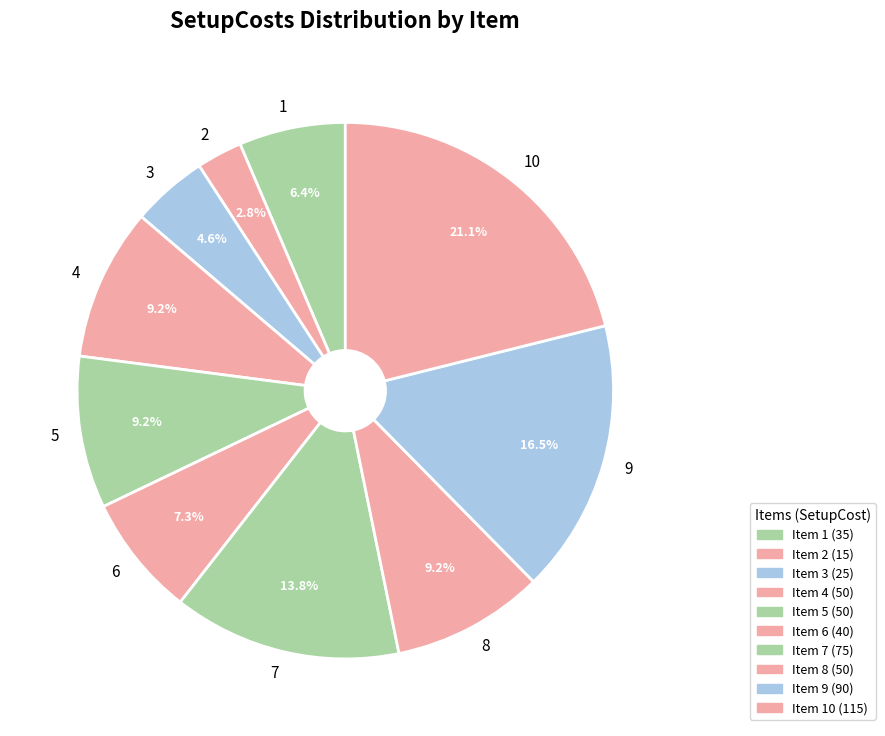

Count the number of slices in the pie.

10